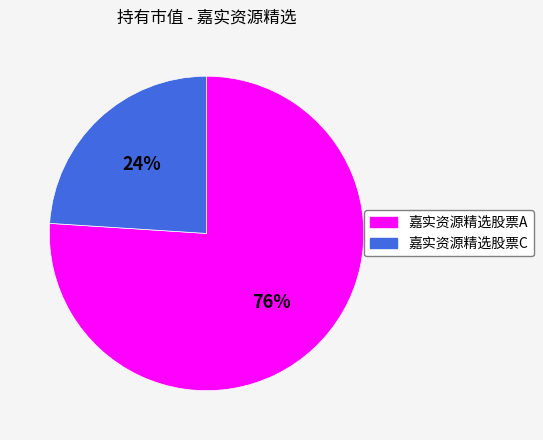

Which slice is the smallest?

嘉实资源精选股票C